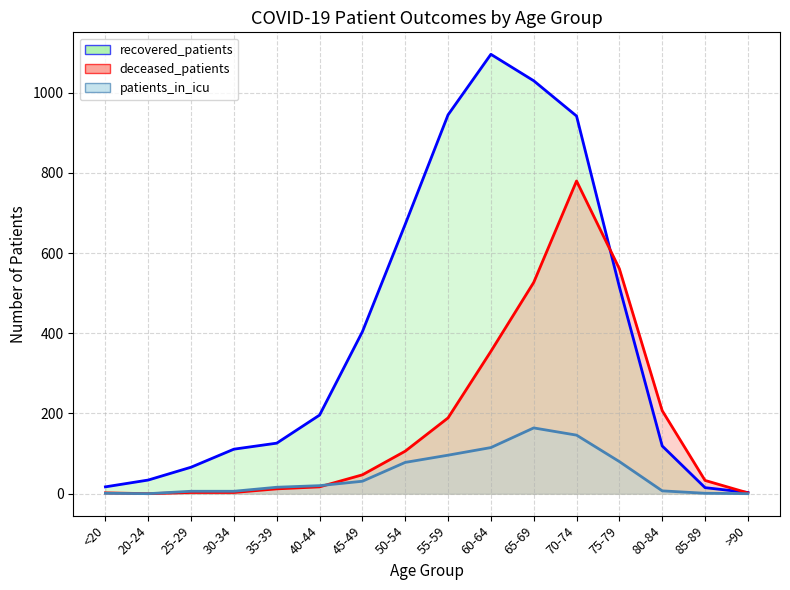

What is the maximum value for patients_in_icu_line?

164